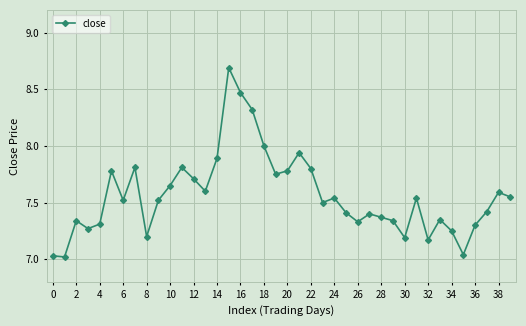

What is the average value?

7.6